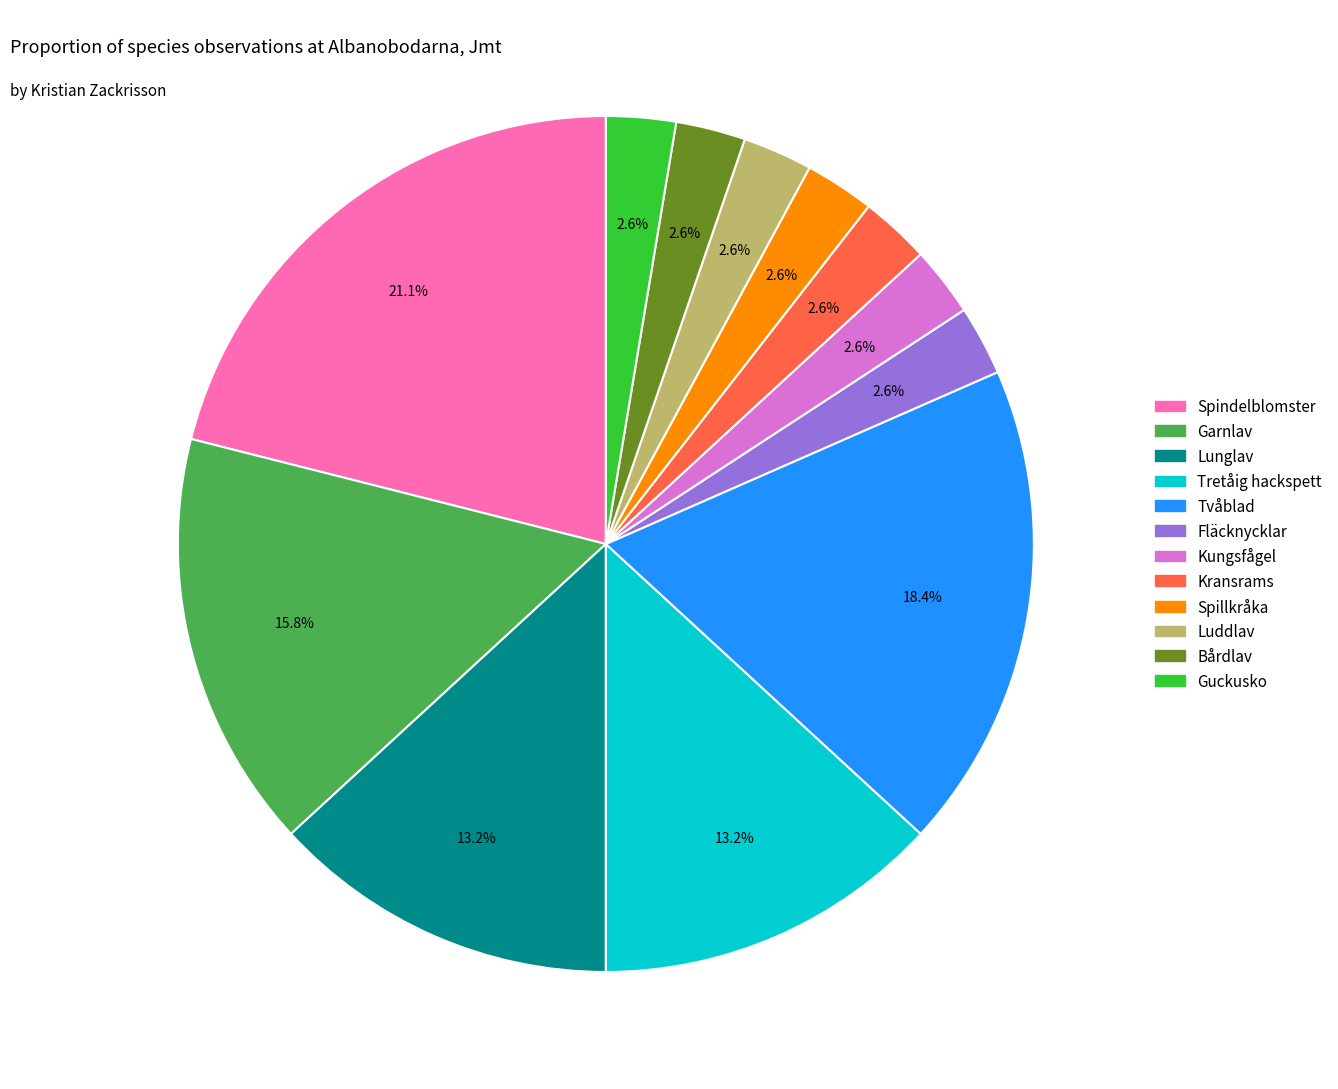

To the nearest percent, what is the combined percentage of Luddlav and Guckusko?

5%